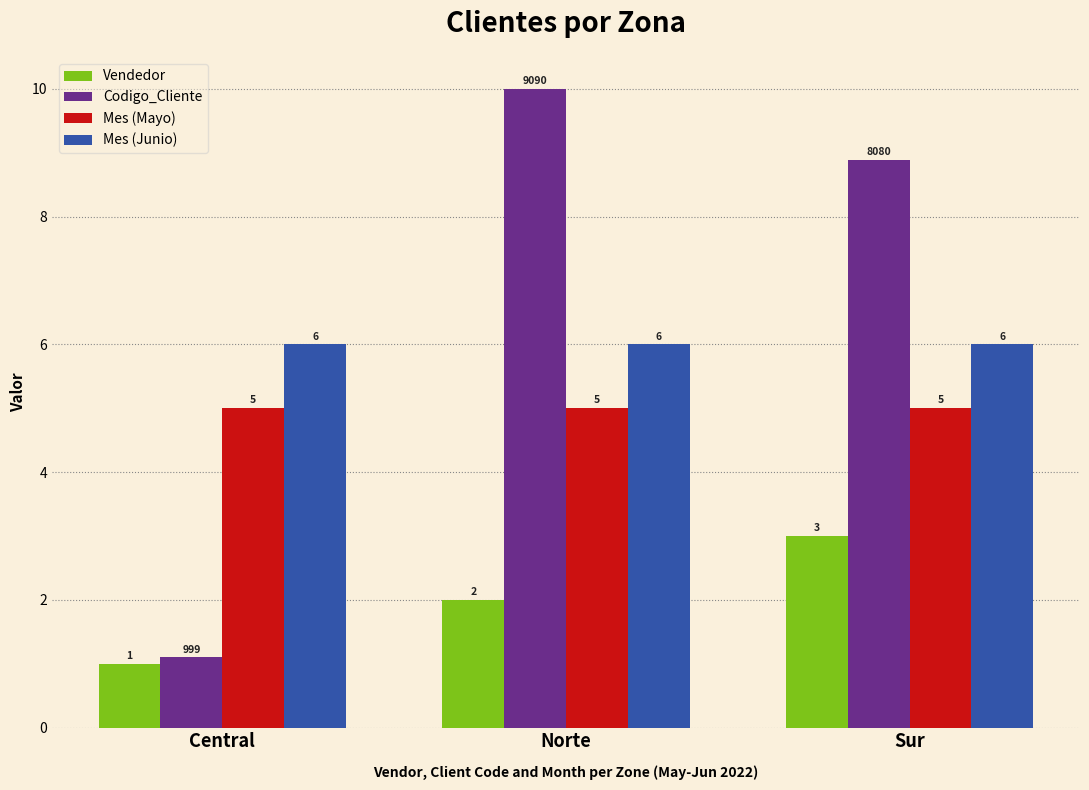

How many series are shown in this chart?

4